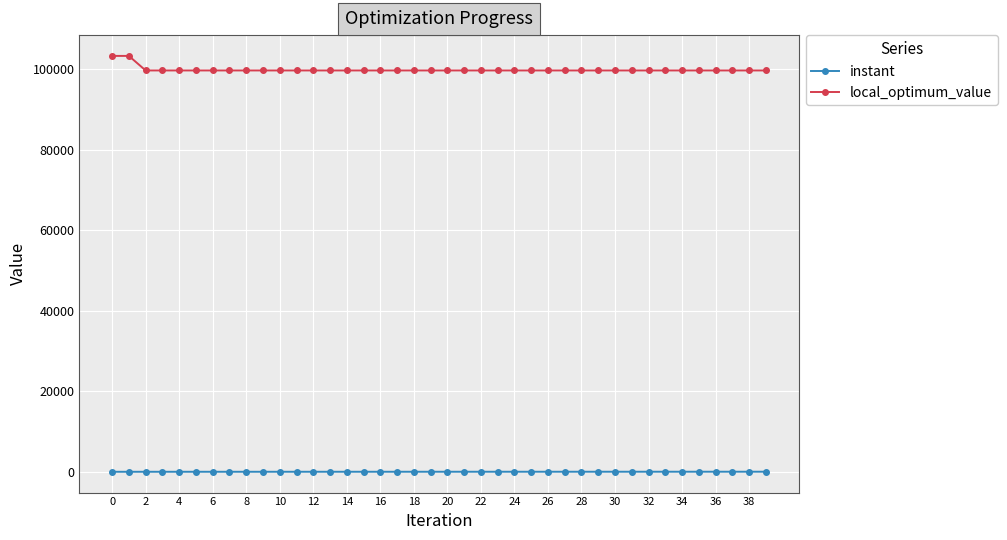

What is the sum of all local_optimum_value values?

3996030.0